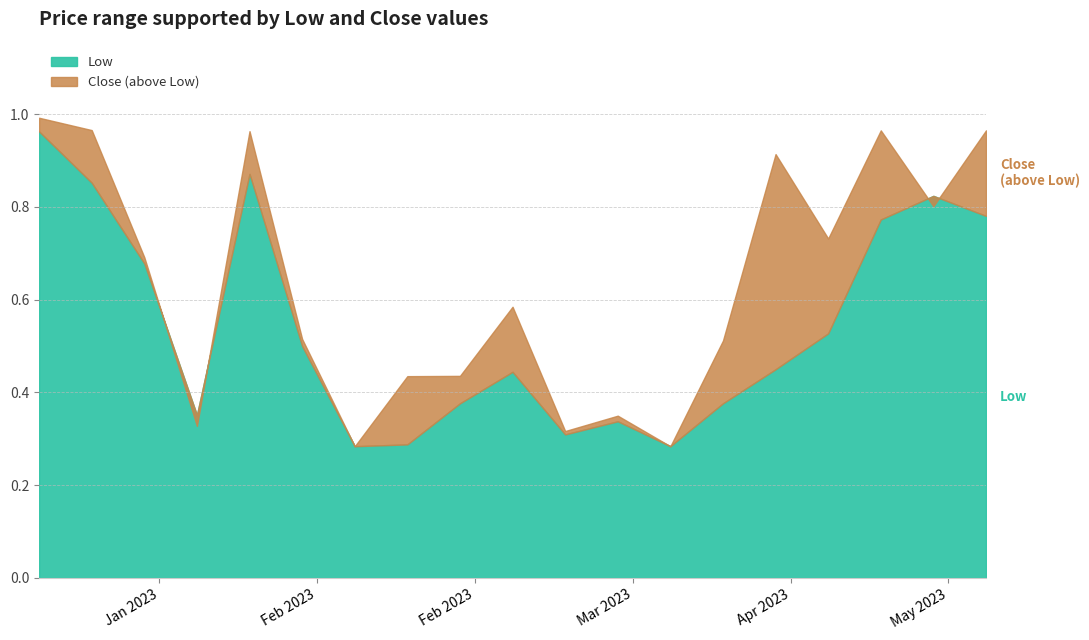

What are all the series names shown in the legend?

Low, Close